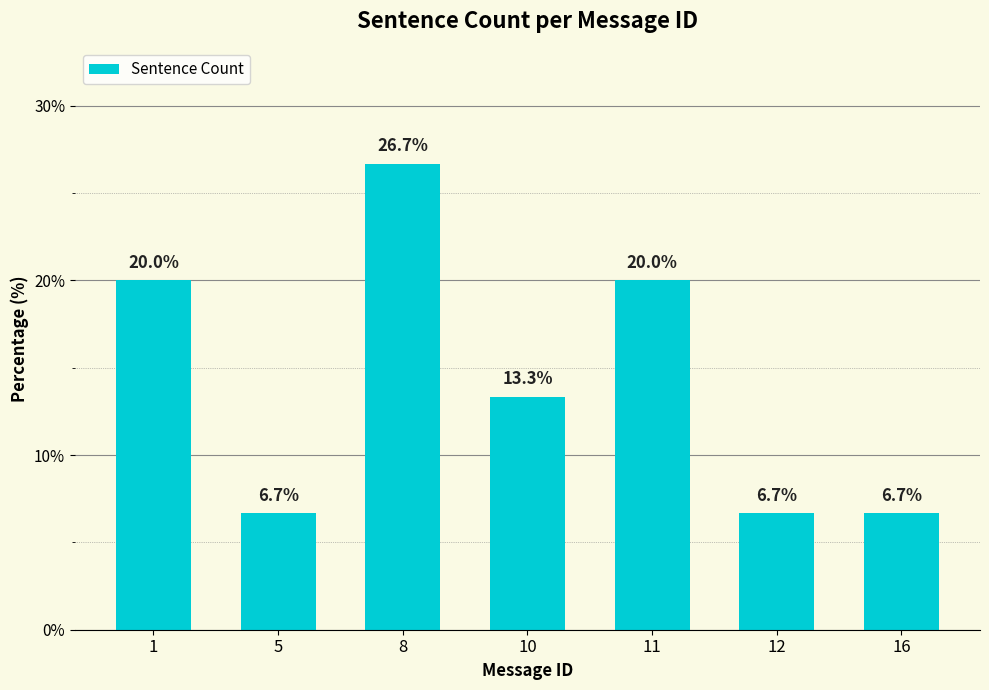

Reading left to right, extract all data points from this chart.

20.0	6.7	26.7	13.3	20.0	6.7	6.7